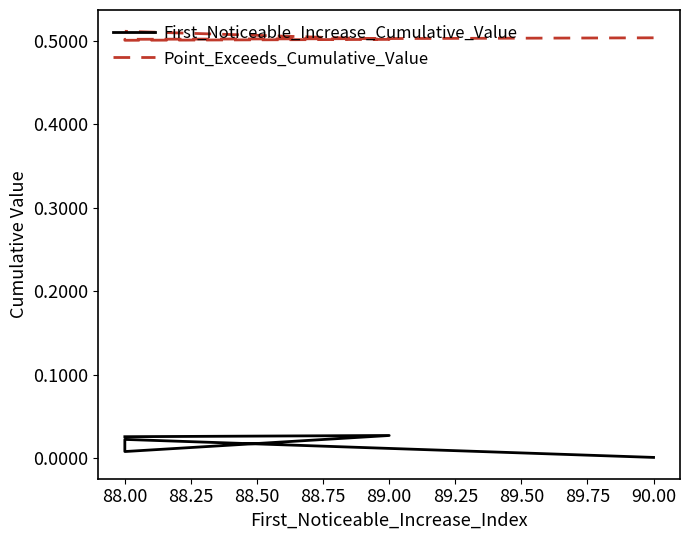

Between 88.25 and 88.75, which is larger?

88.75